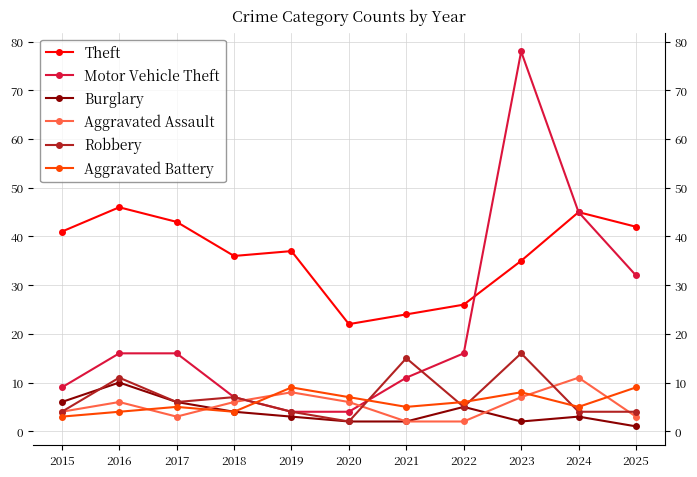

What is the total value across all series at 2020?

43